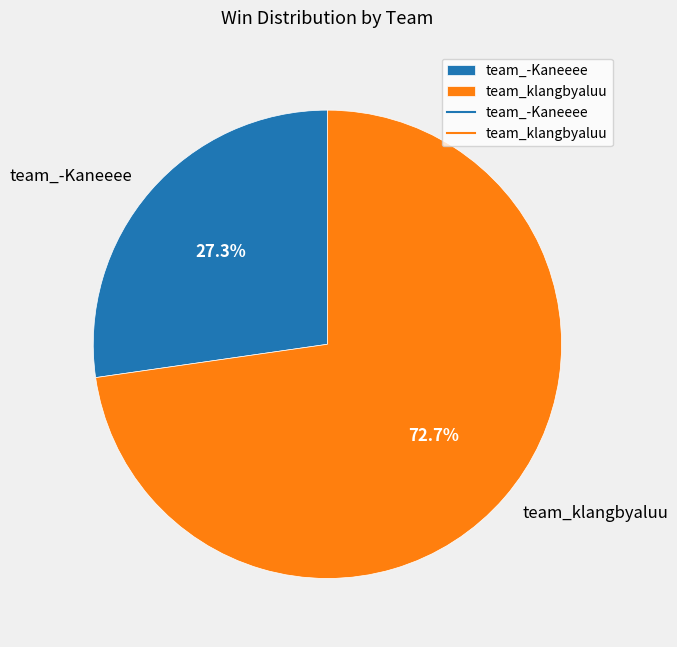

What percentage is the team_klangbyaluu slice, to the nearest percent?

73%